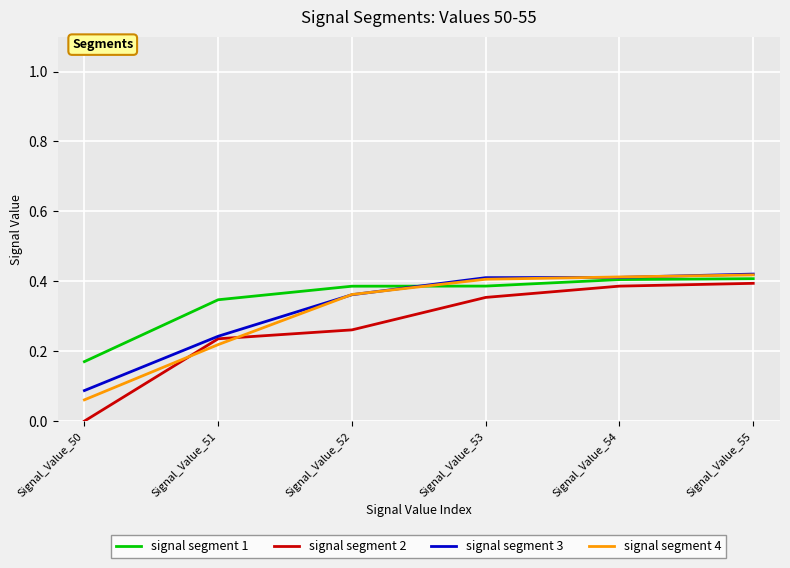

Between Signal_Value_50 and Signal_Value_52, which series saw the biggest shift?

signal segment 4